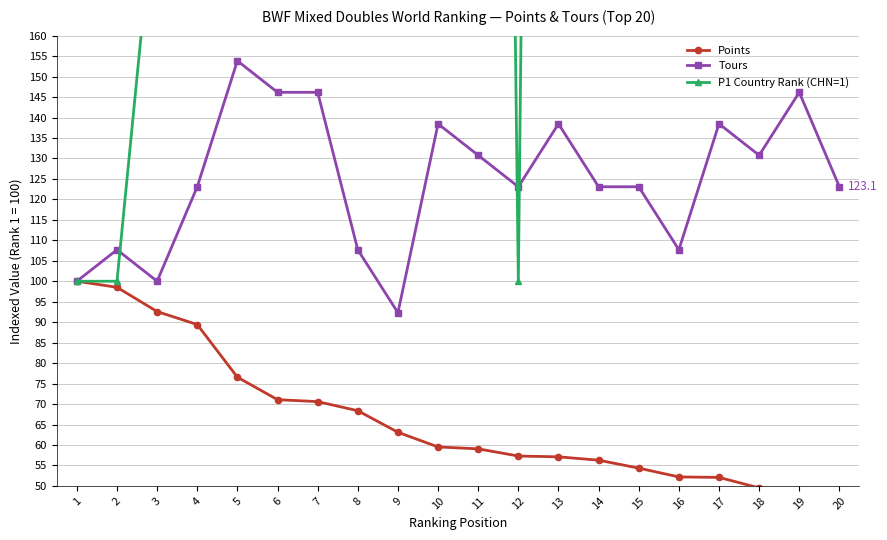

At how many categories does at least one series exceed 1160?

1